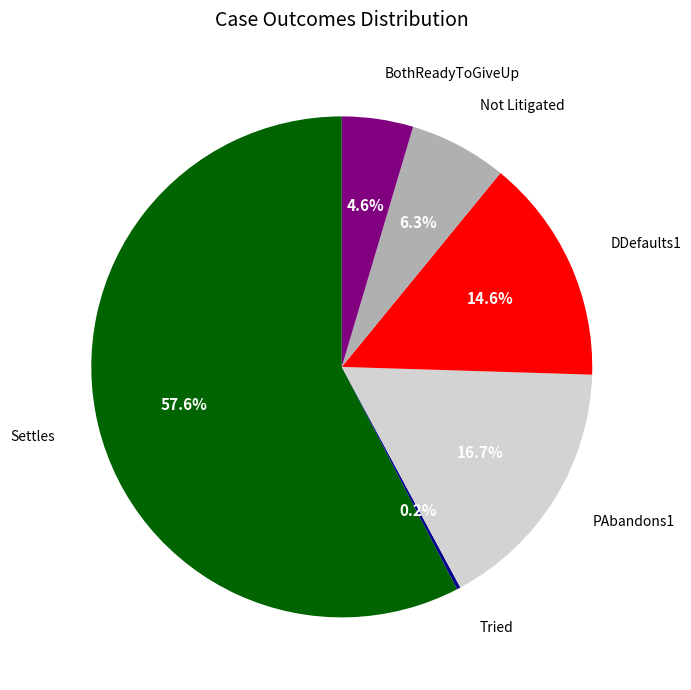

Is there a majority slice in this chart?

Yes